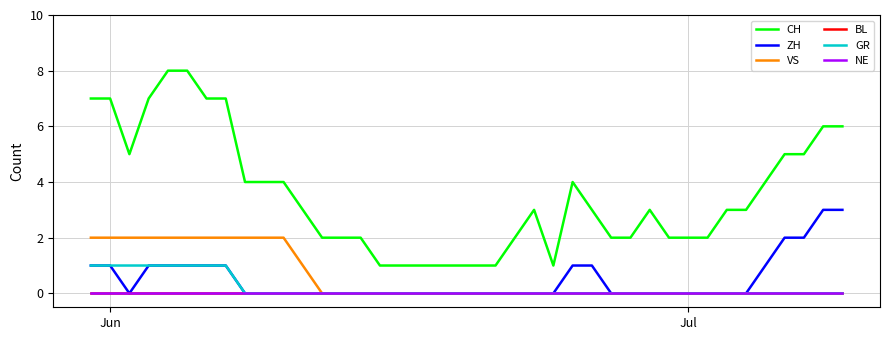

Does the chart display data point markers on the line(s)?

No